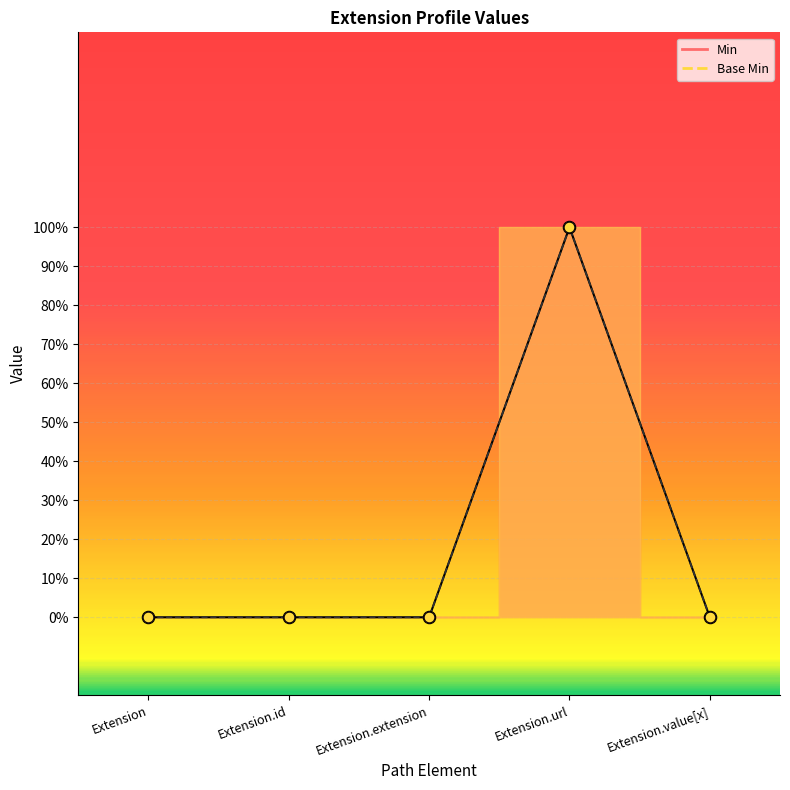

Which series has the largest total across all categories?

Min